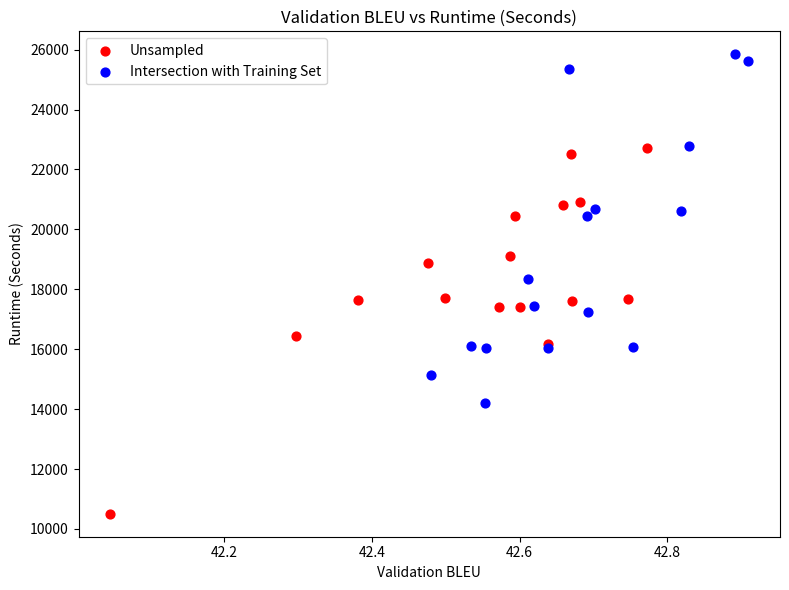

Which series reaches the minimum Y coordinate?

Unsampled